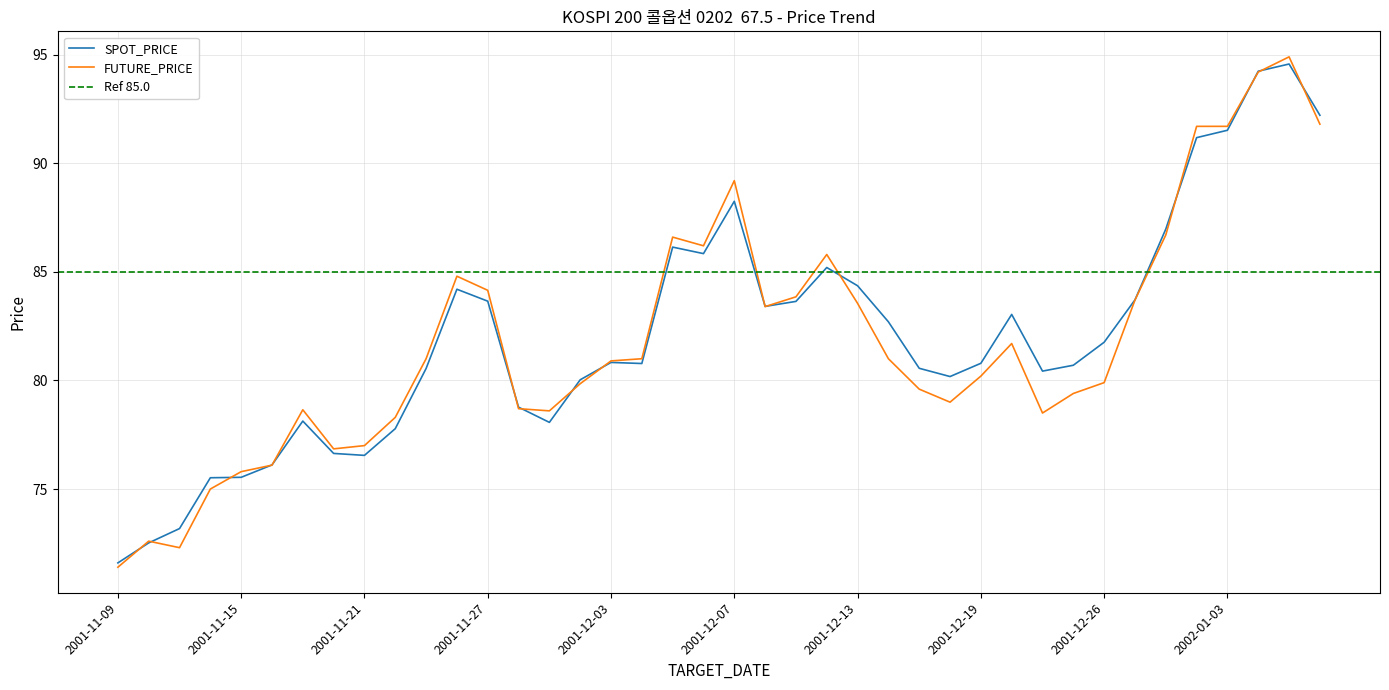

Which category has the highest value across all series?

2002-01-07